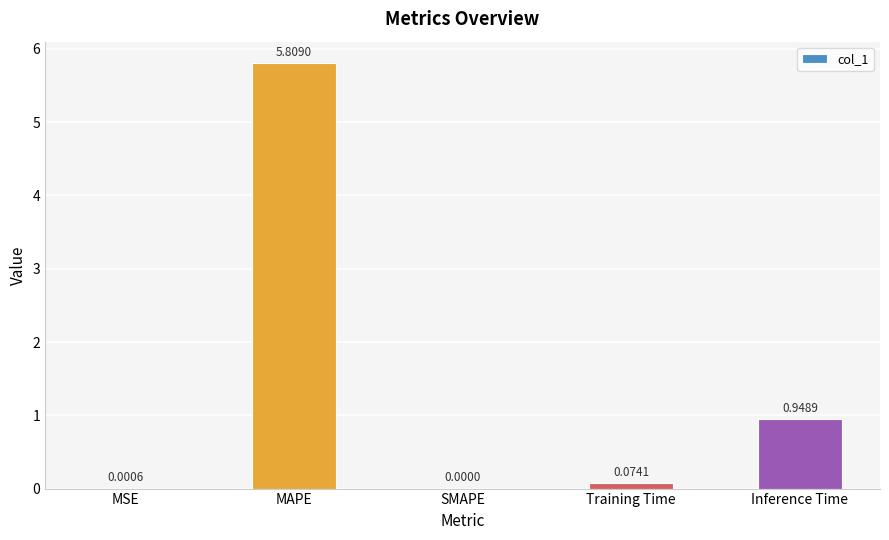

How many categories are shown in the chart?

5